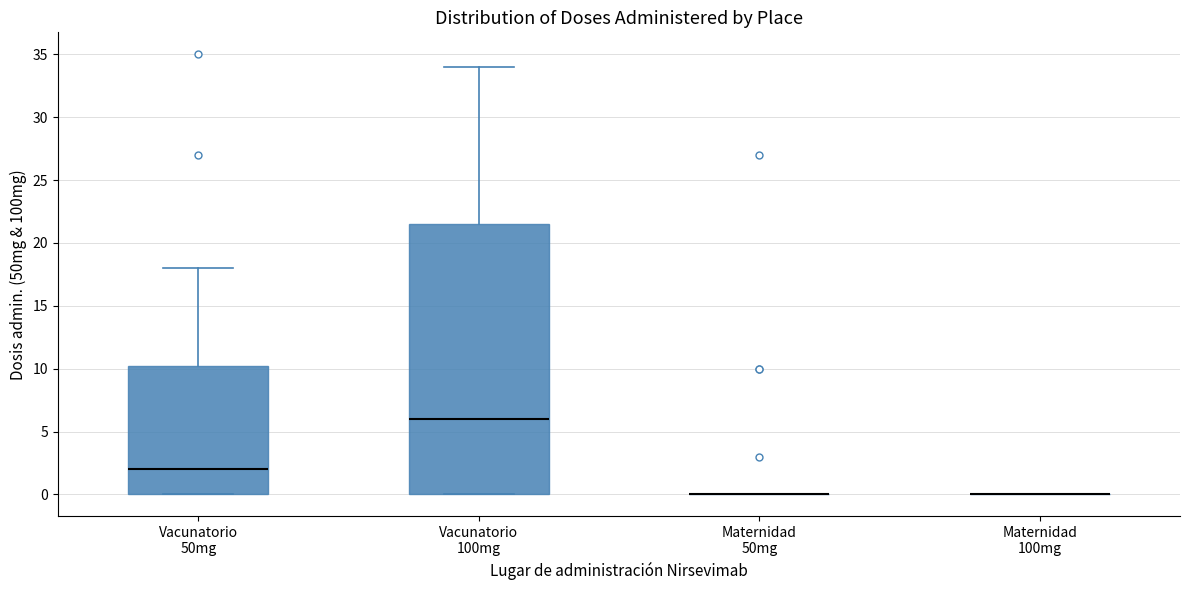

Where is the upper edge of the box for Vacunatorio 50mg on the y-axis? The values are not printed on the chart, so give them approximately, as read against the axis.

10.5